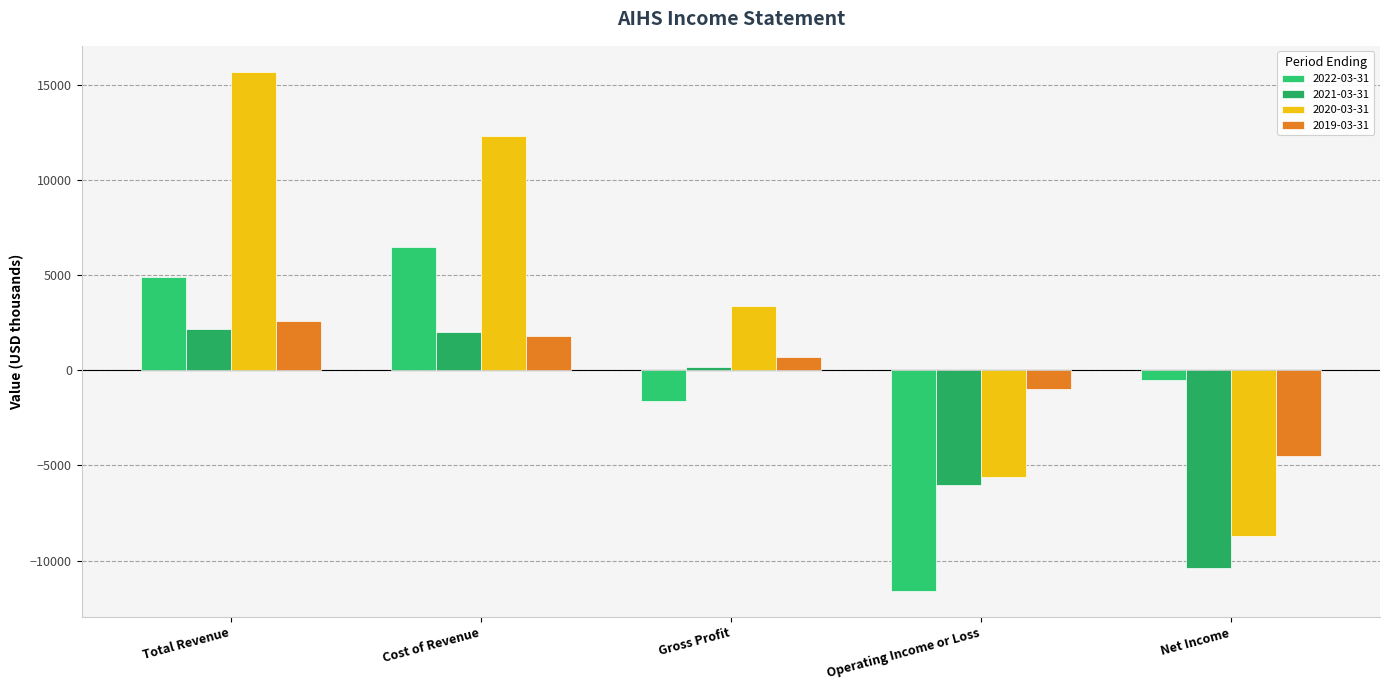

What is the difference between the 2022-03-31 values at Operating Income or Loss and Gross Profit?

10000